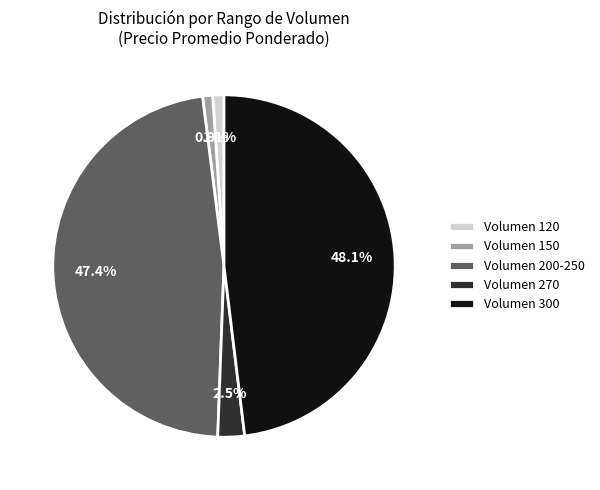

Combined, what portion of the pie is Volumen 300 and Volumen 150?

49.0%